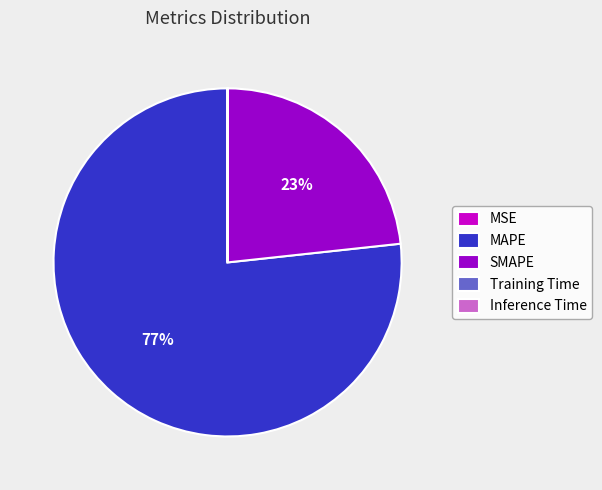

To the nearest percent, what is the difference between the largest and smallest slice percentages?

77%